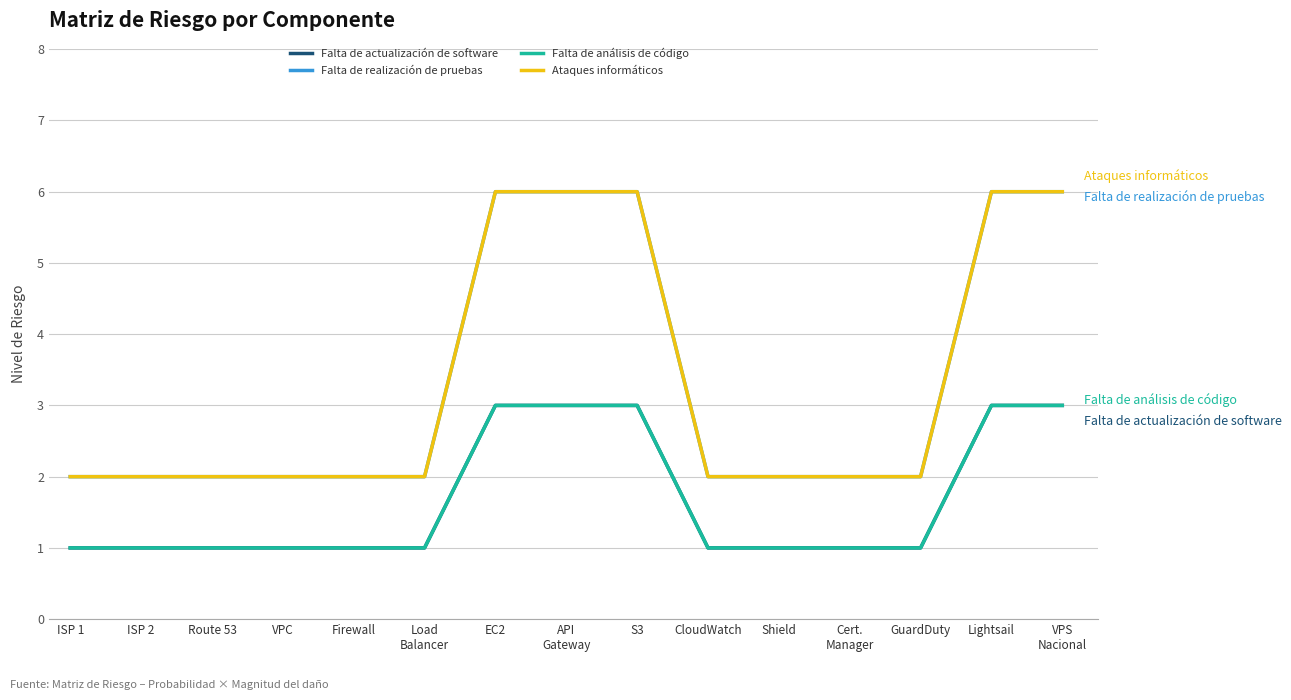

Which label corresponds to the smallest value in the chart?

ISP 1